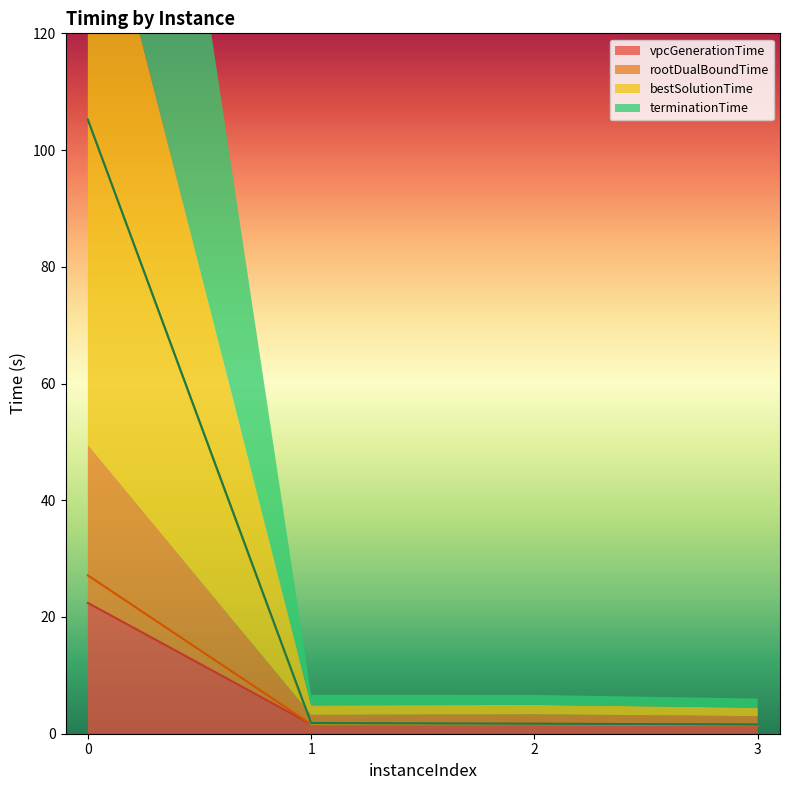

Reading right to left, extract all data points from this chart.

vpcGenerationTime: 1.4	1.6	1.6	22.4
rootDualBoundTime: 1.6	1.7	1.6	27.1
bestSolutionTime: 1.4	1.6	1.6	105.2
terminationTime: 1.6	1.7	1.8	105.2